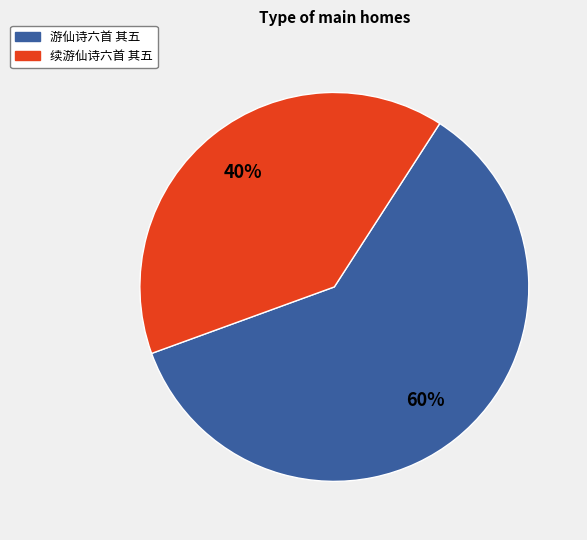

How many slices are in this pie chart?

2